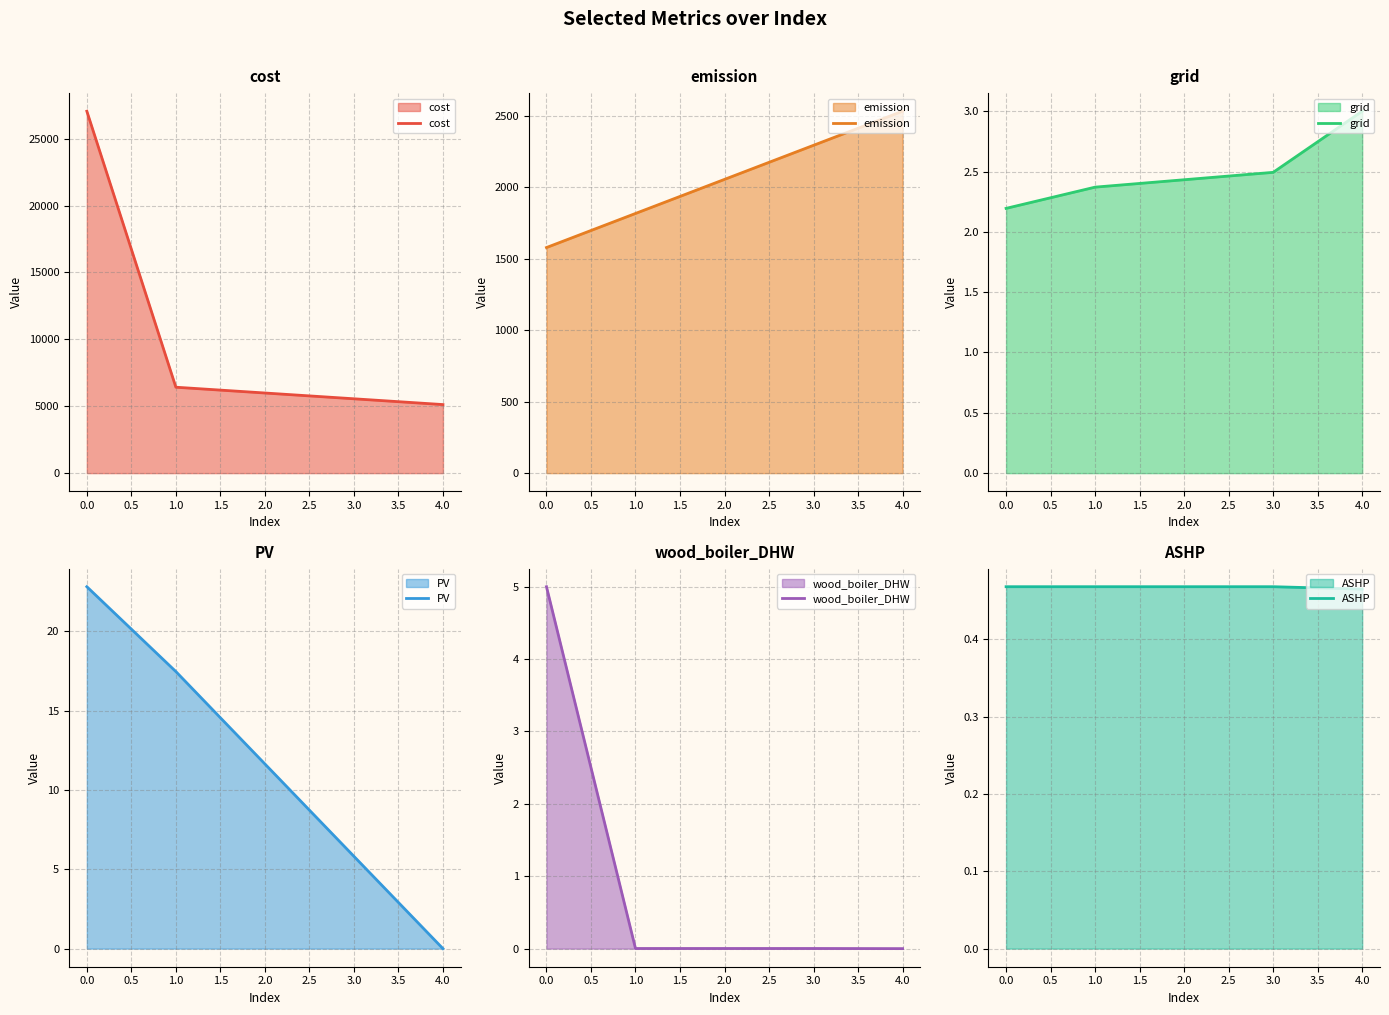

The value of wood_boiler_DHW at 1.0 is 0.0. True or false?

True